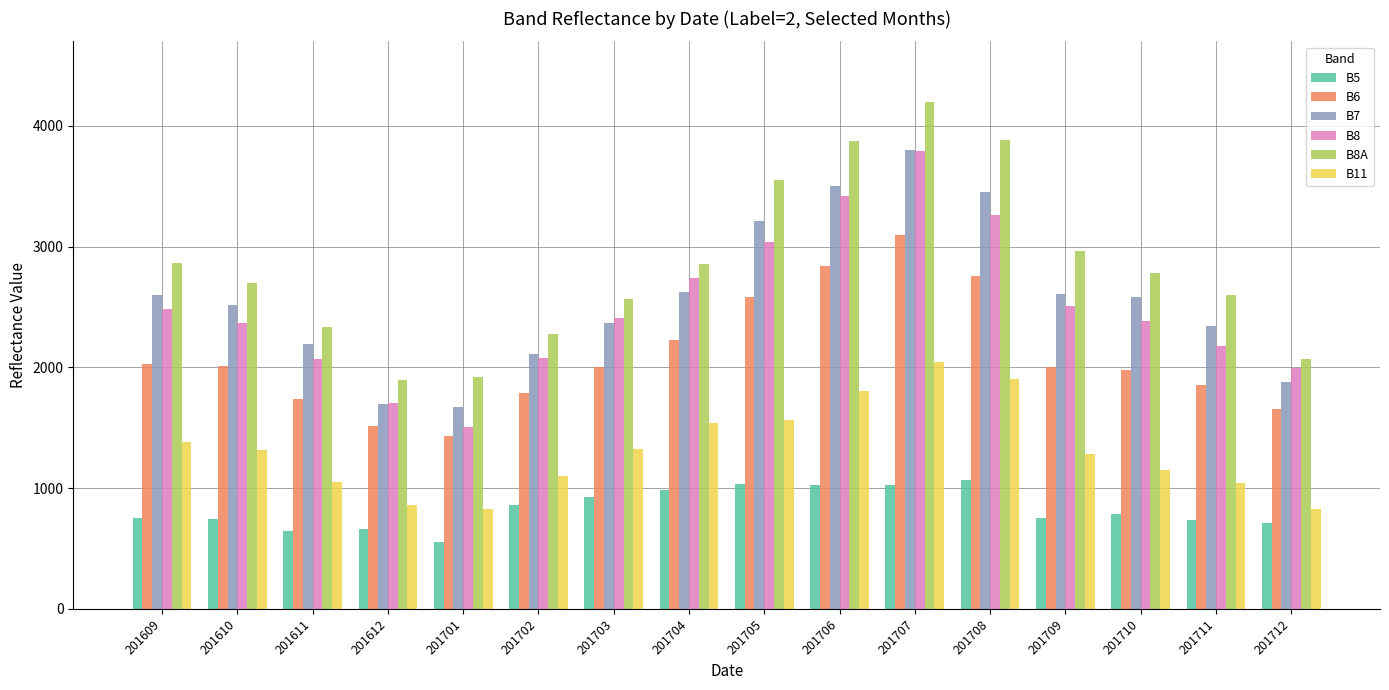

Read the B8A value at 201701, to the nearest 100.

1900